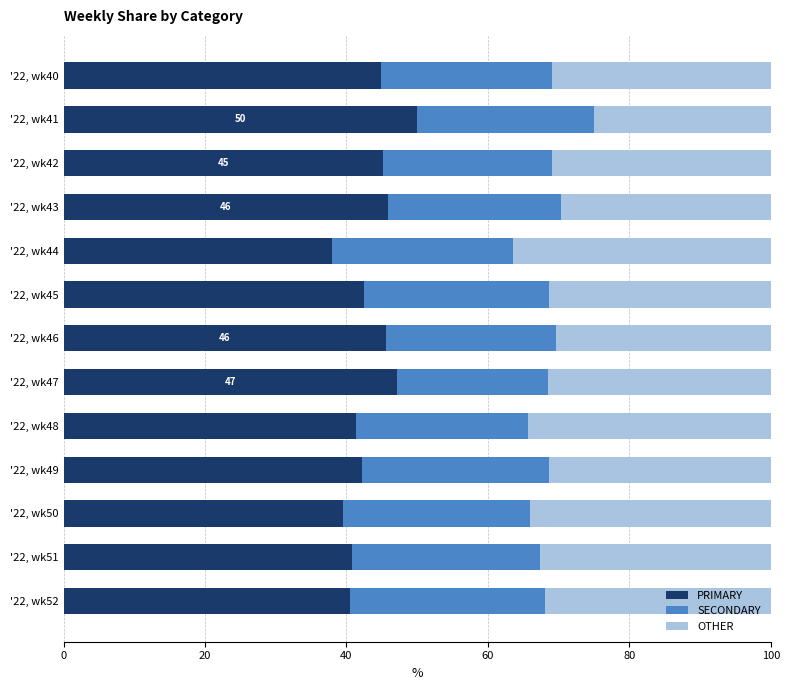

What is the total value across all series at '22, wk47?

100.0